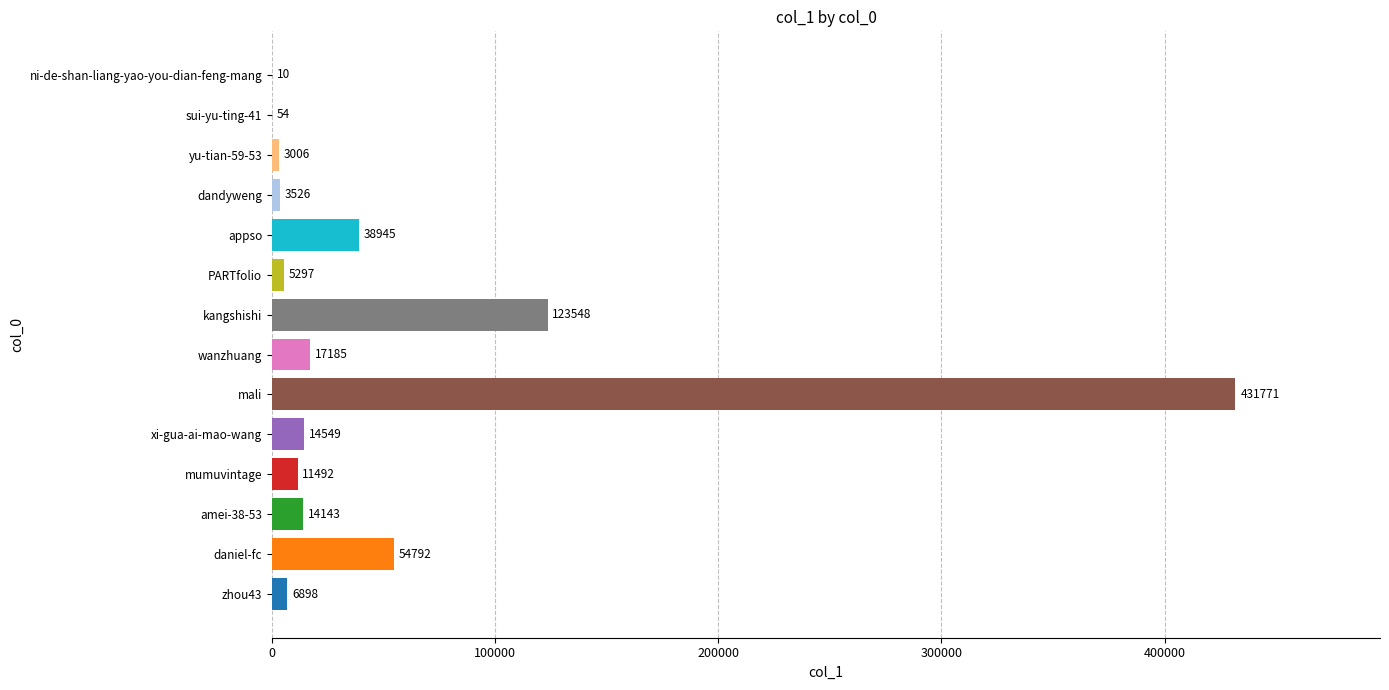

How many series are shown in this chart?

1